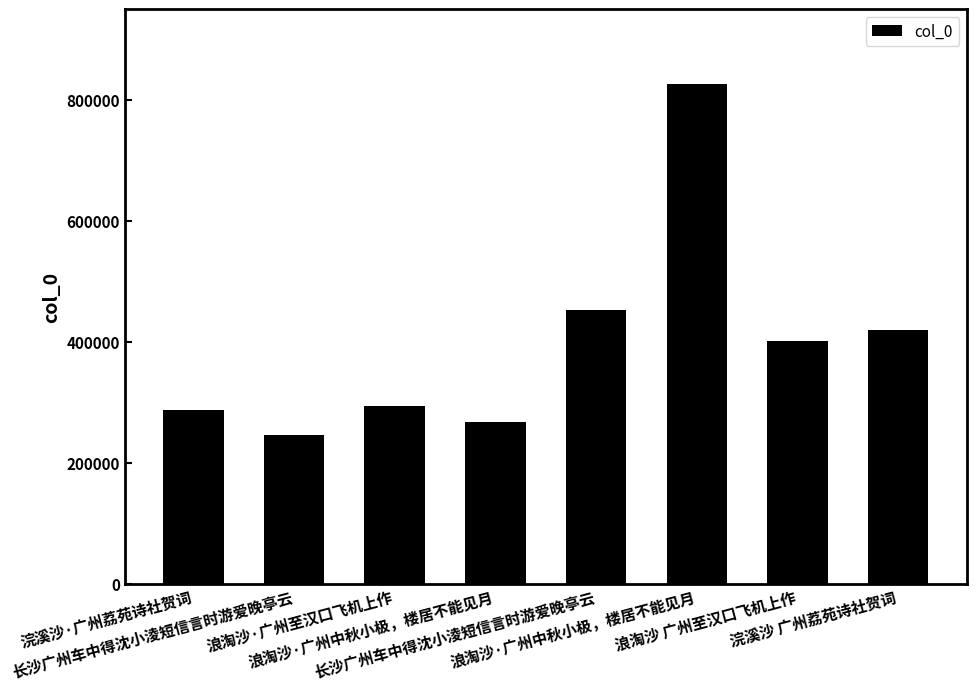

What is the sum of all values?

3194424